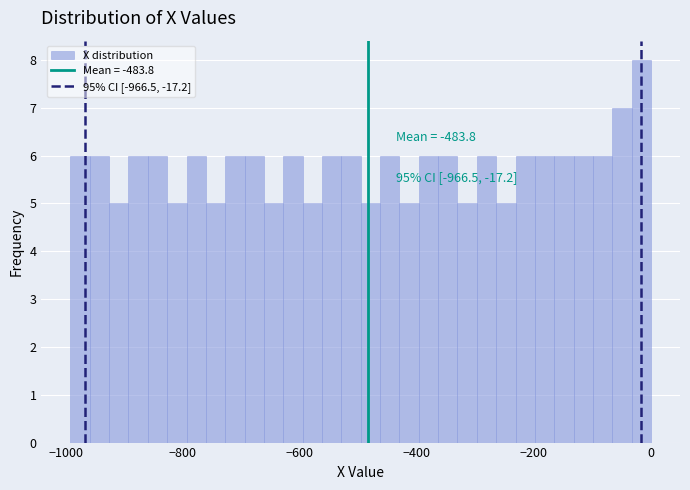

Around what value on the x-axis is the tallest bar? Give the approximate position of its centre, as read against the axis.

-20